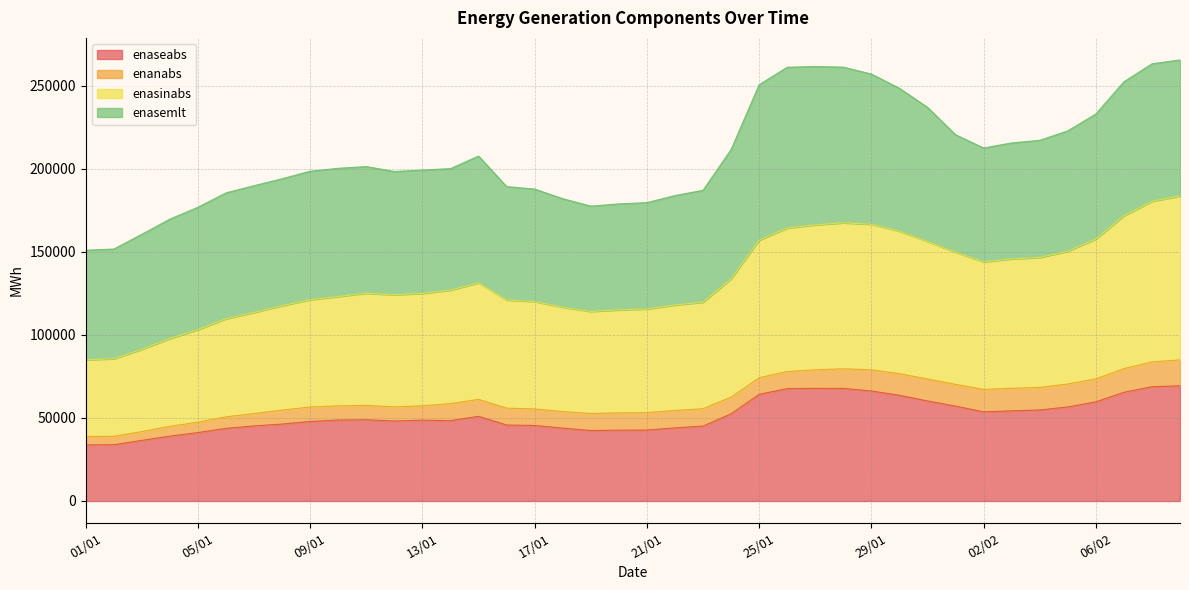

What is the maximum value for enaseabs?

69369.0